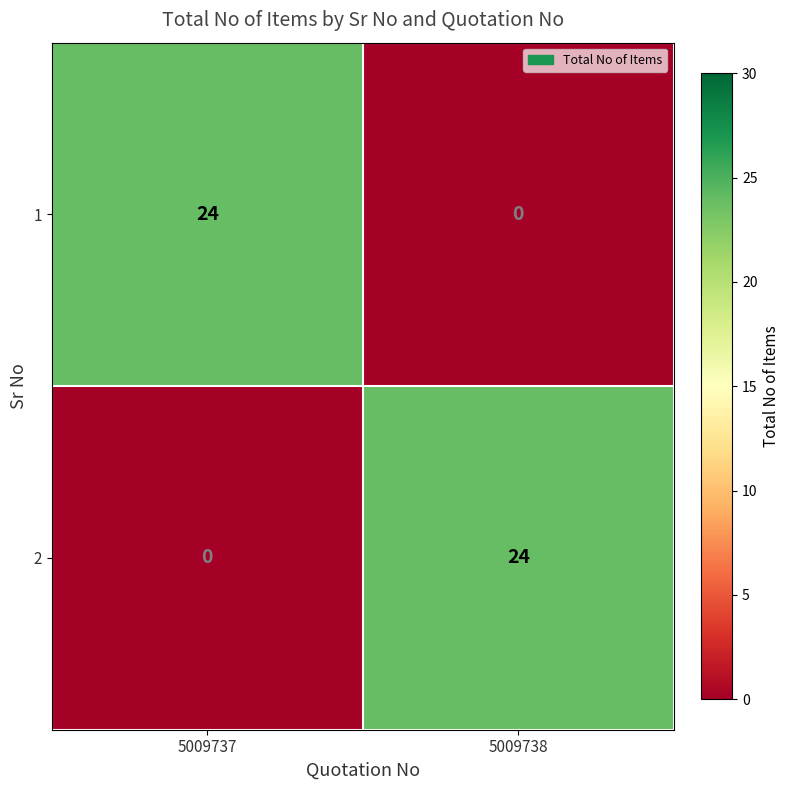

Reading left to right, extract all data points from this chart.

1: 5009737=24	5009738=0
2: 5009737=0	5009738=24